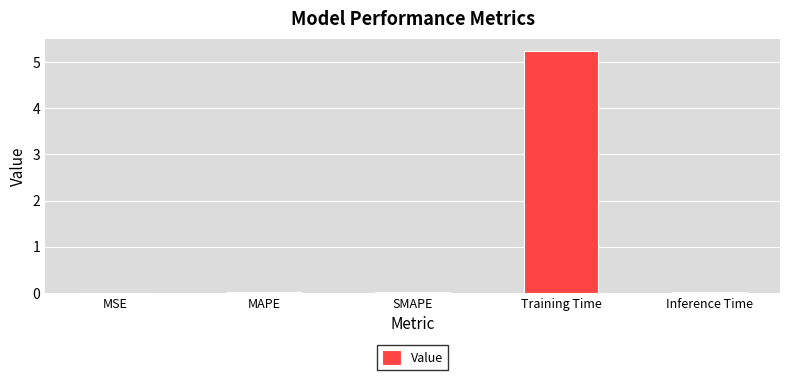

What is the maximum value shown in the chart?

5.3